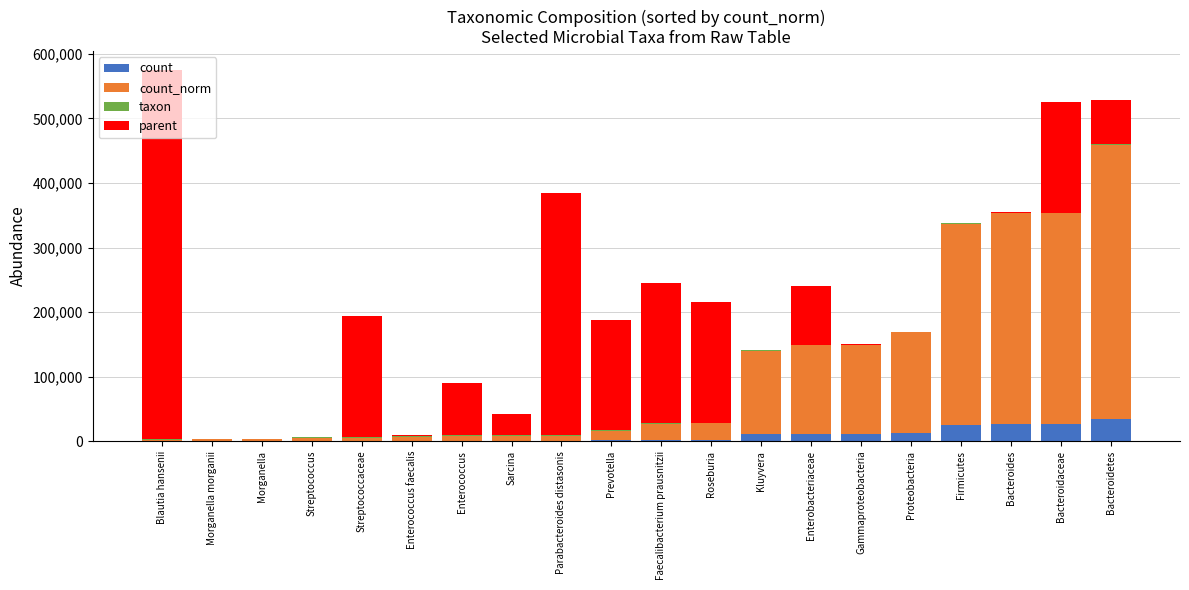

What is the highest value of the count series?

34740